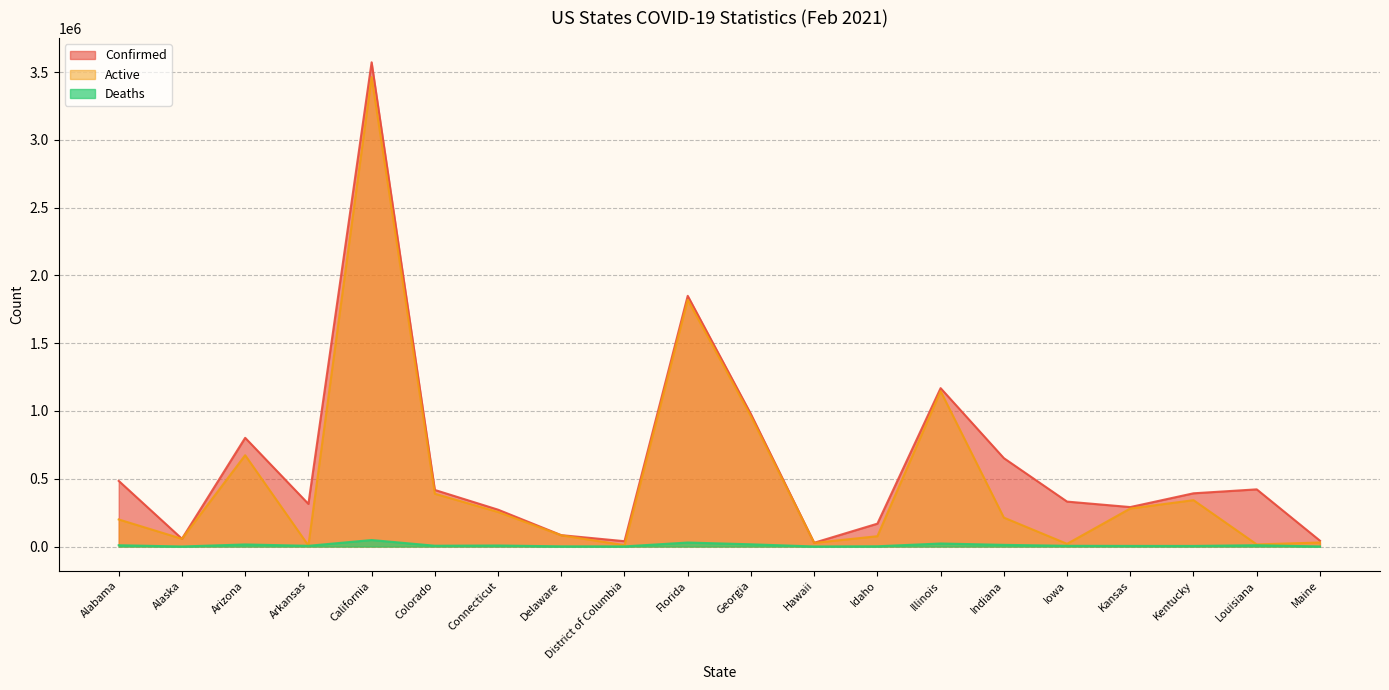

How many lines are shown in the chart?

3